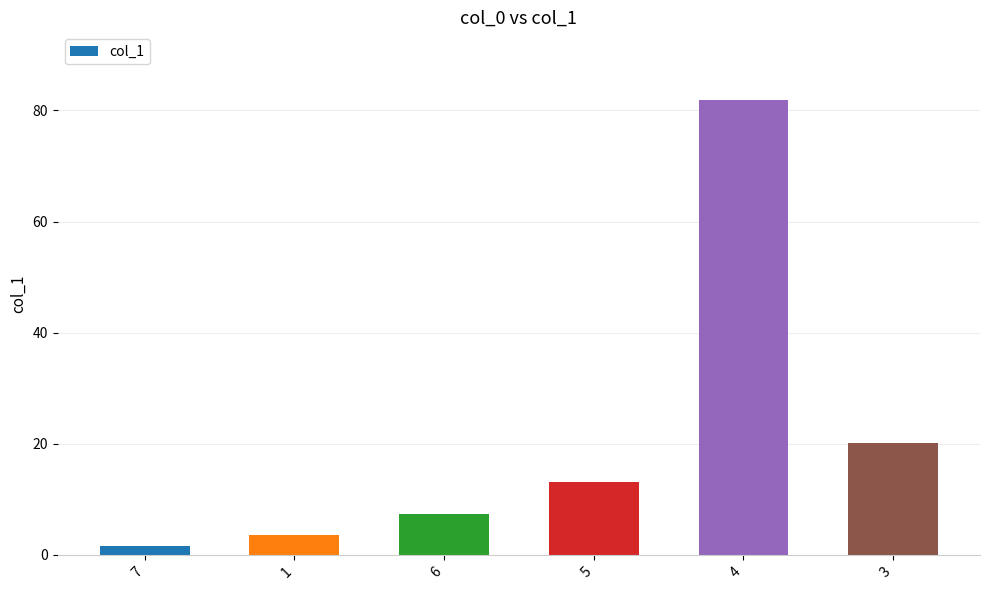

How many categories are shown in the chart?

6